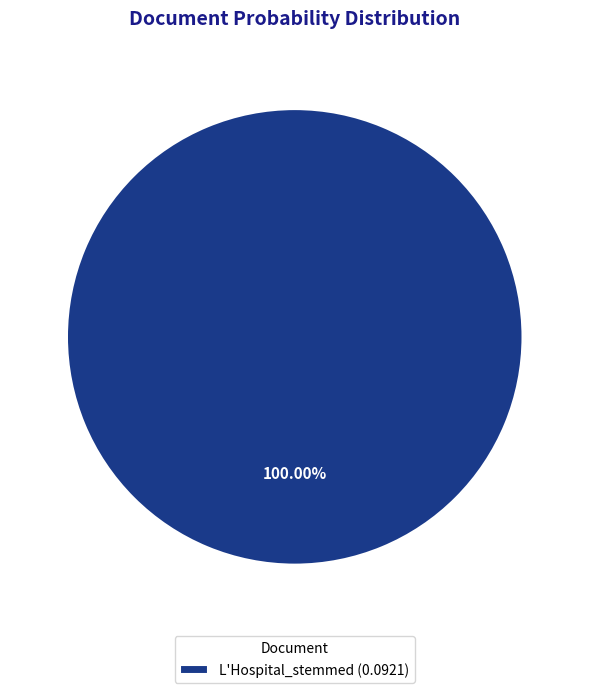

Is there a majority slice in this chart?

Yes